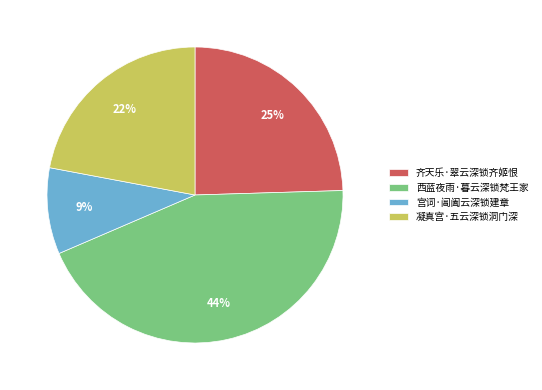

Between 凝真宫·五云深锁洞门深 and 齐天乐·翠云深锁齐姬恨, which is larger?

齐天乐·翠云深锁齐姬恨